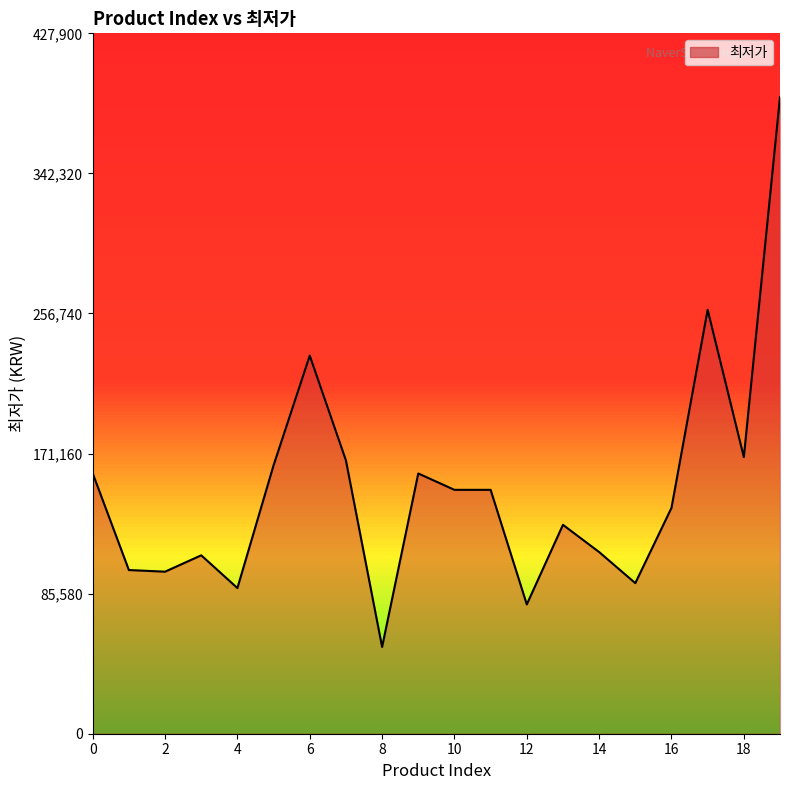

What is the difference between the maximum and minimum values?

336000